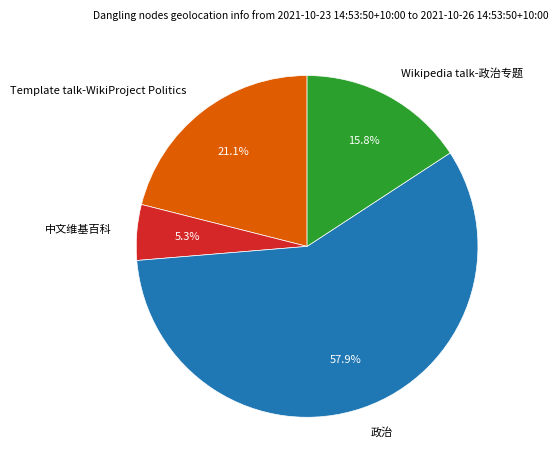

Which slice represents more than half of the pie?

政治